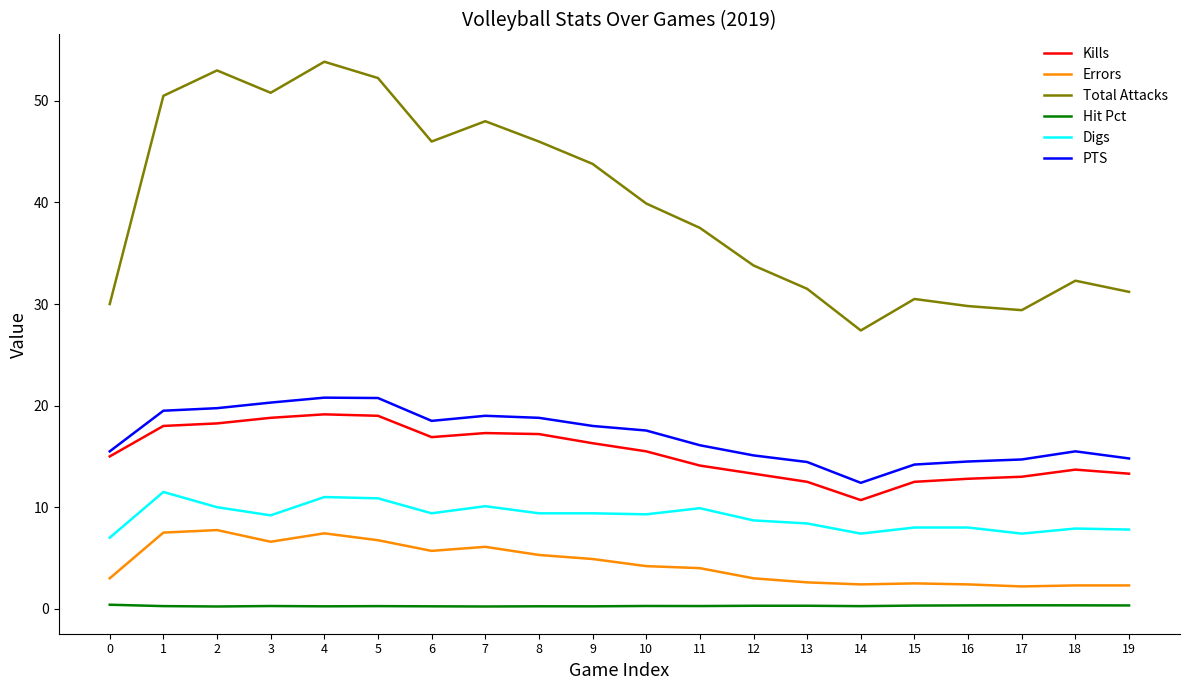

What is the difference between the Kills values at 17 and 12?

0.3